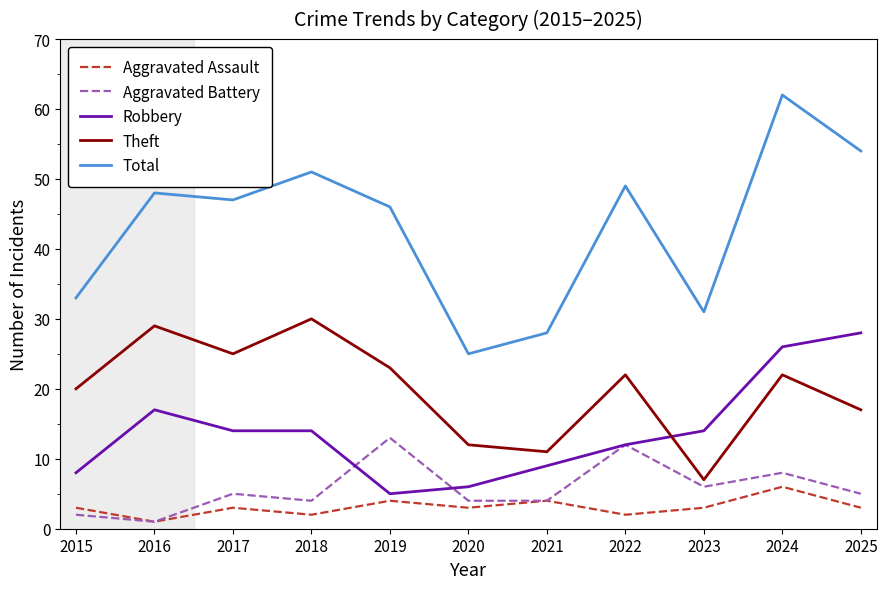

What is the difference between the Aggravated Battery values at 2023 and 2020?

2